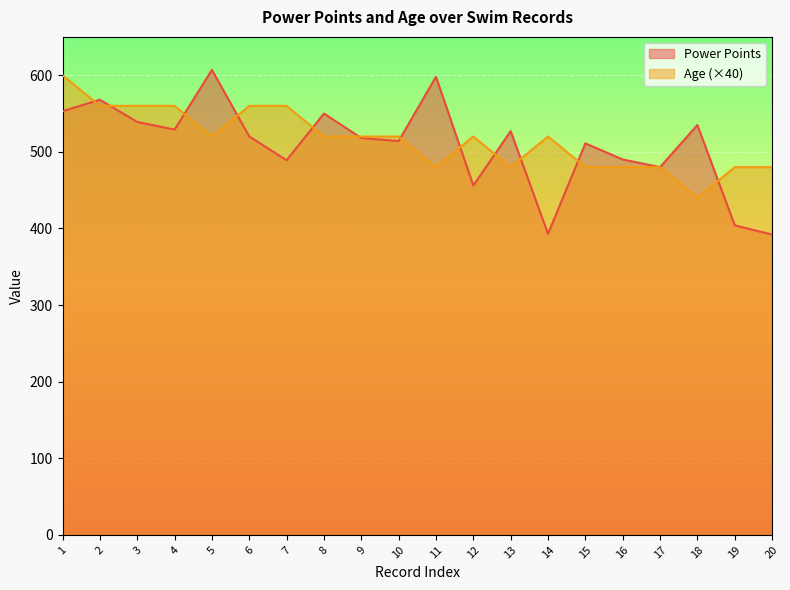

Is it true that Power Points equals 284 at 7?

False